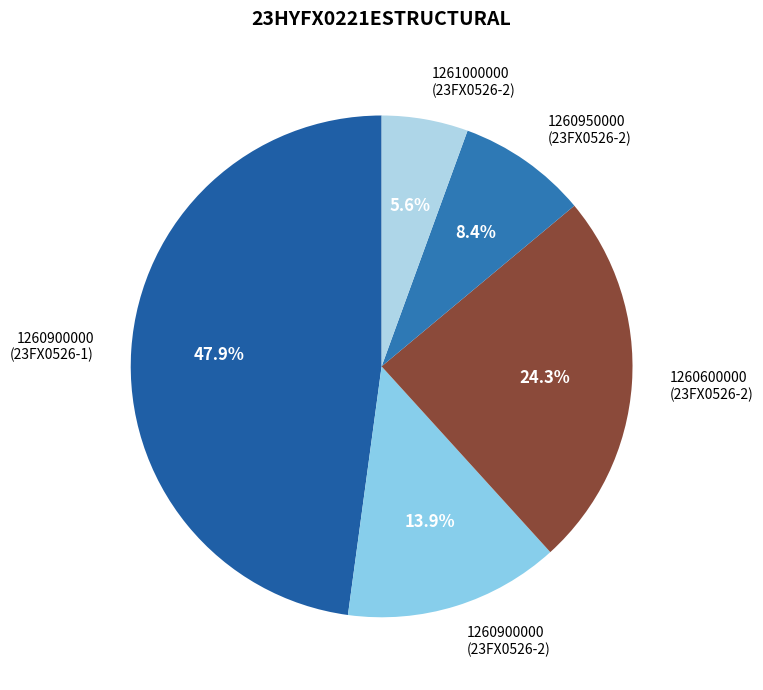

Rank the categories by value from lowest to highest.

1261000000 (23FX0526-2), 1260950000 (23FX0526-2), 1260900000 (23FX0526-2), 1260600000 (23FX0526-2), 1260900000 (23FX0526-1)